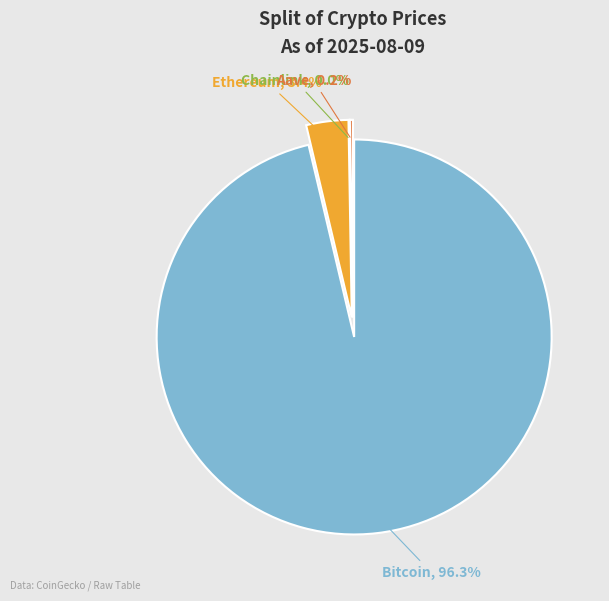

Is it true that Bitcoin is 99% of the pie?

False